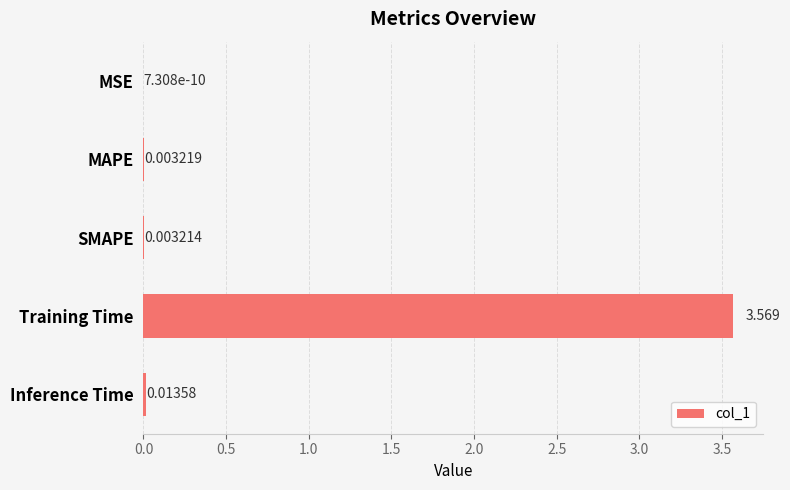

Which label corresponds to the largest value in the chart?

Training Time